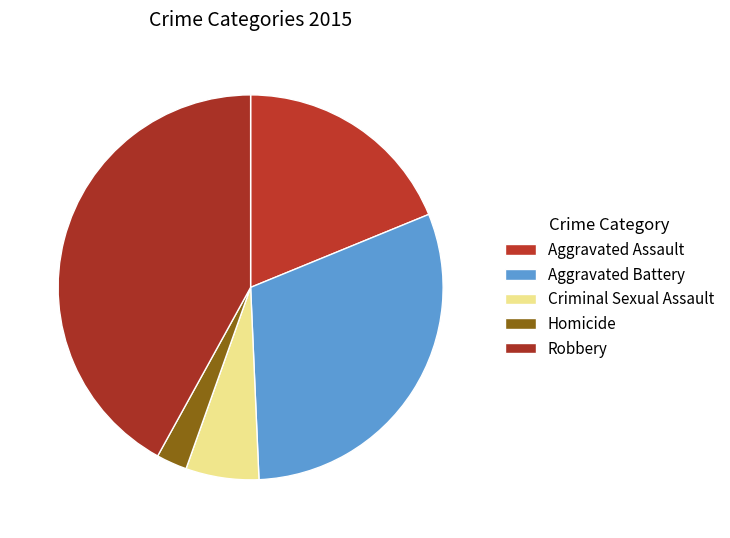

Does Homicide represent more than half of the total?

No